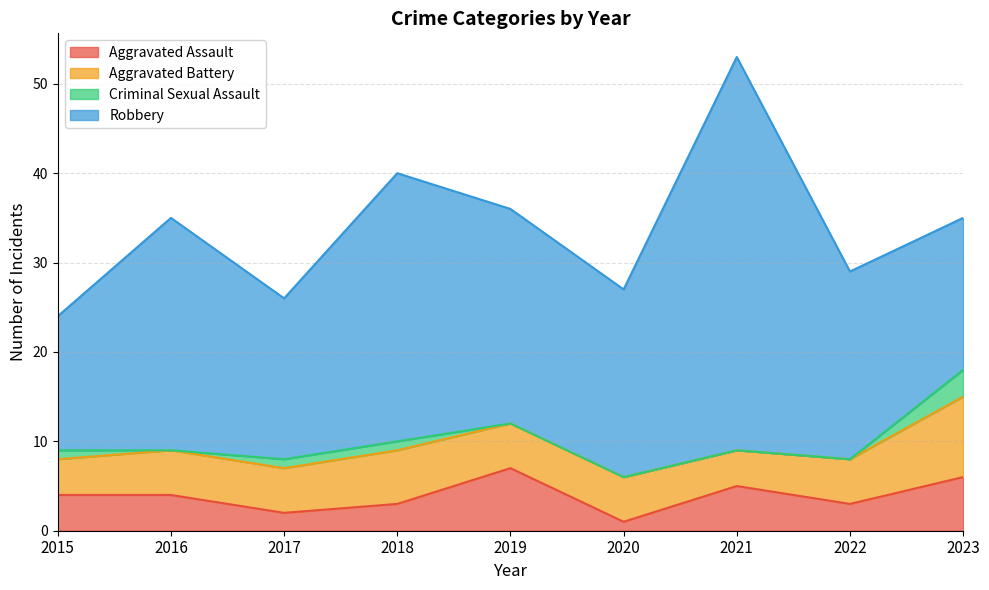

What is the highest value of the Aggravated Assault series?

7